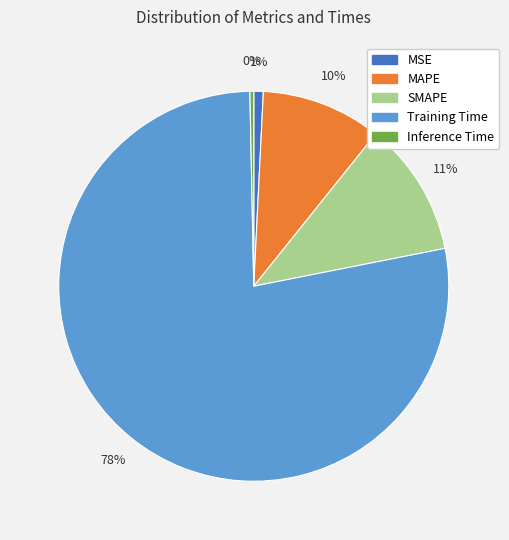

What is the largest slice in the pie chart?

Training Time